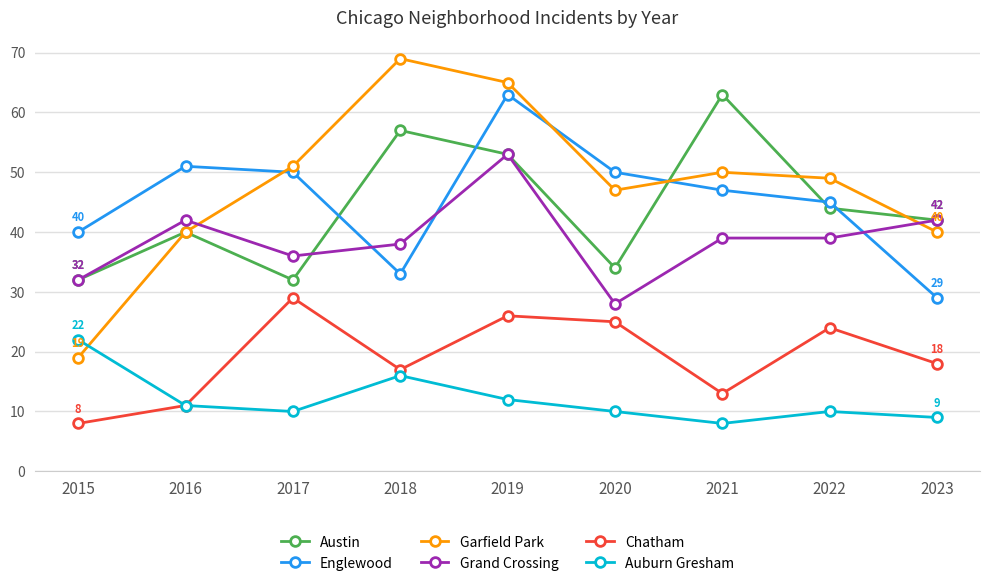

What is the average value of the Englewood series?

45